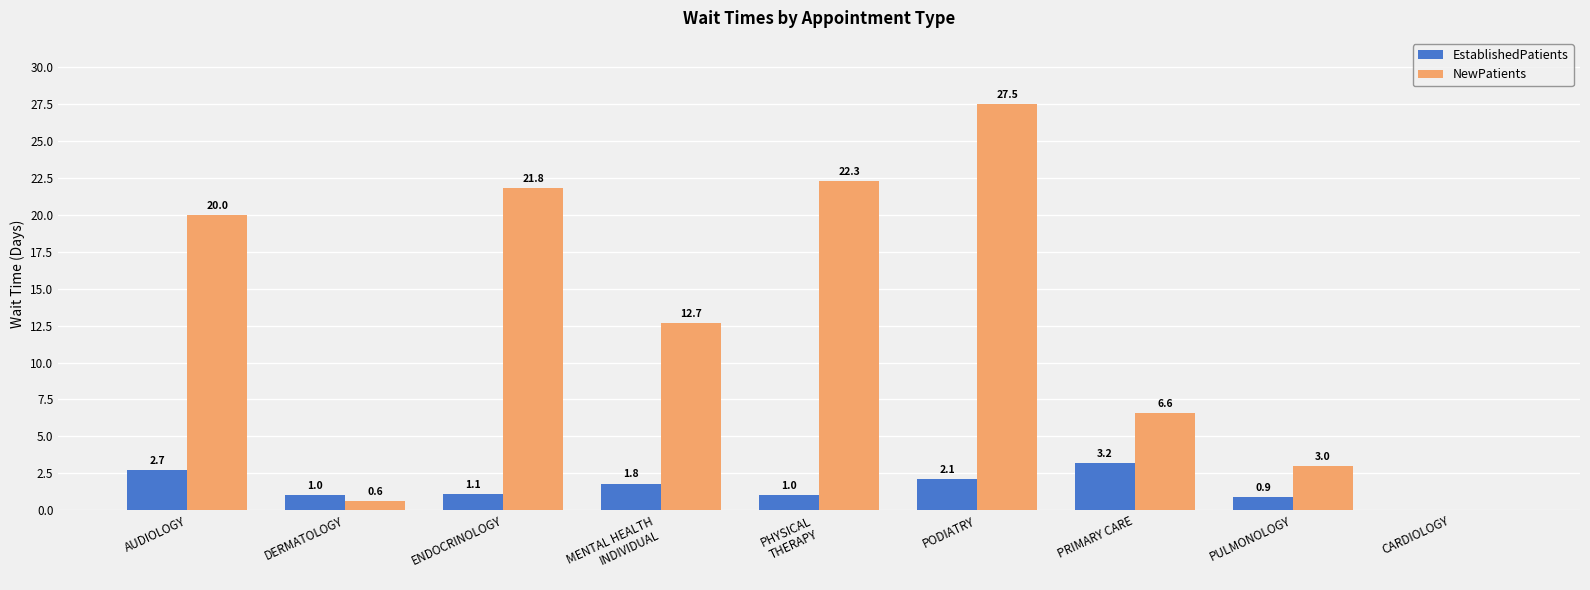

Which series has the largest range (max minus min)?

NewPatients